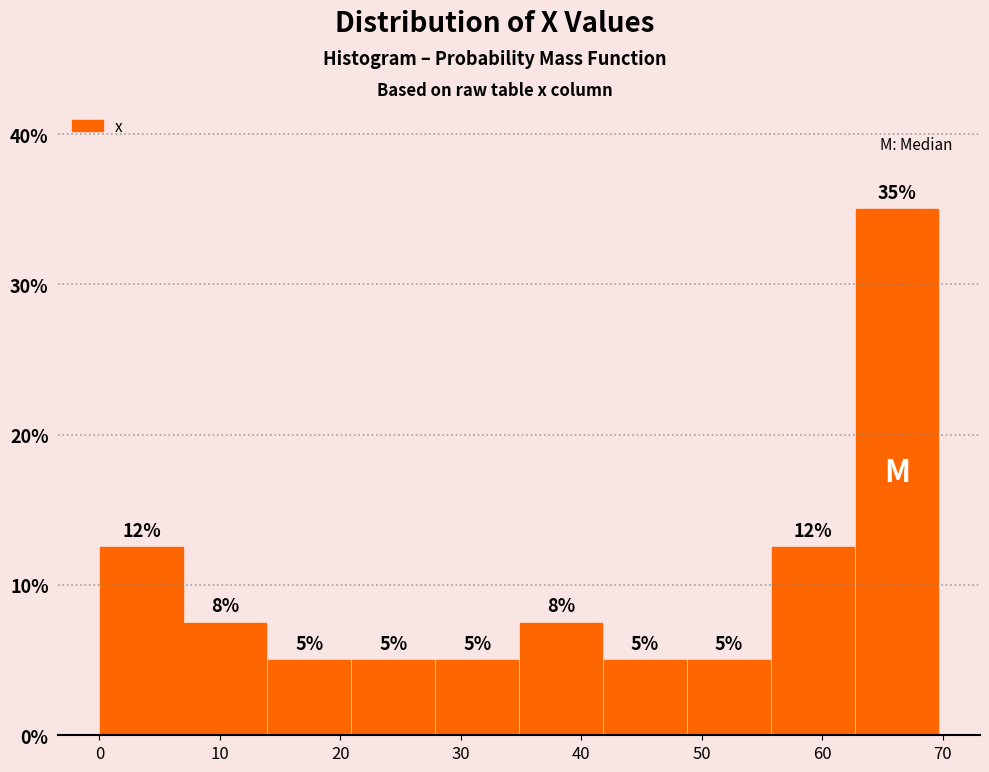

Which range on the x-axis has the tallest bar?

63 to 70